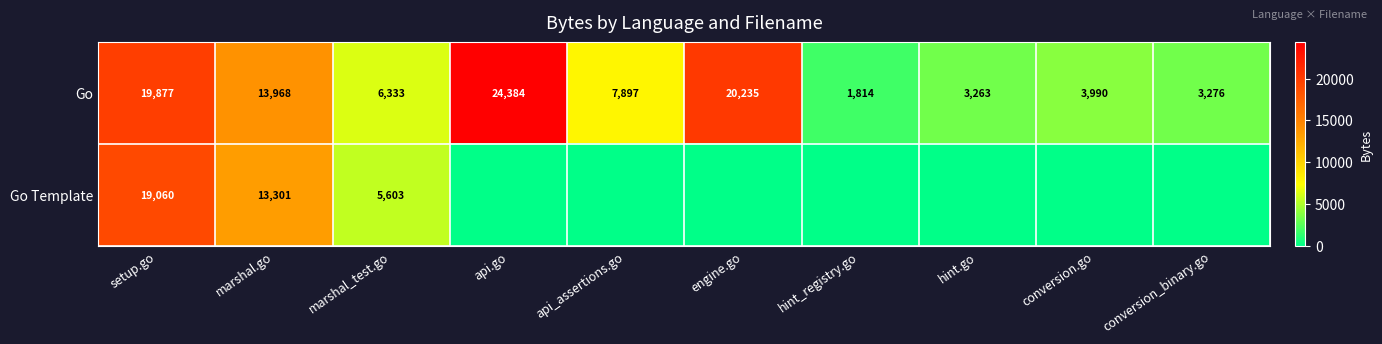

What is the difference between the highest and lowest values at marshal_test.go?

730